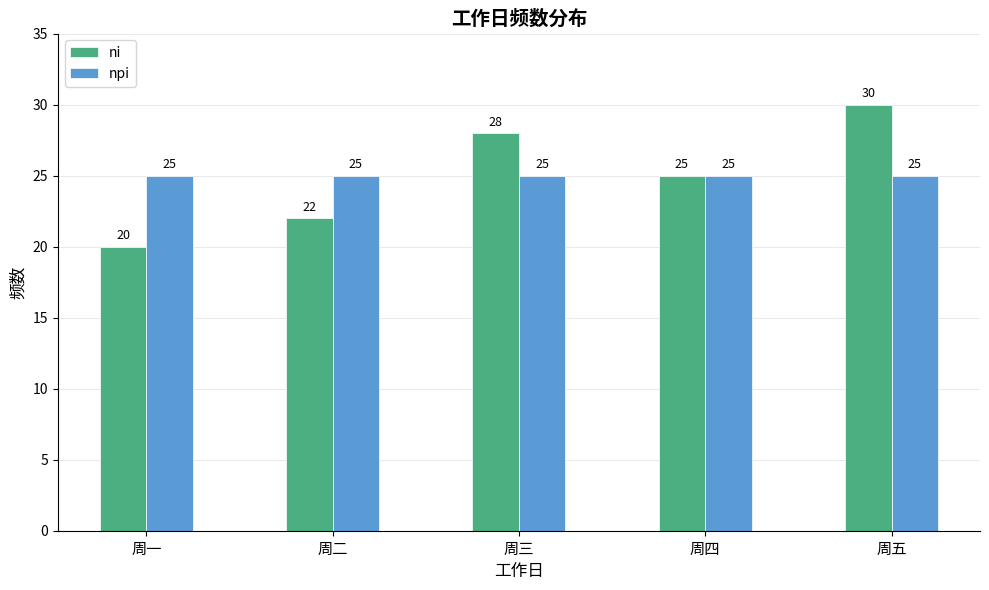

Reading left to right, transcribe all the data shown in this chart.

ni: 周一=20	周二=22	周三=28	周四=25	周五=30
npi: 周一=25	周二=25	周三=25	周四=25	周五=25